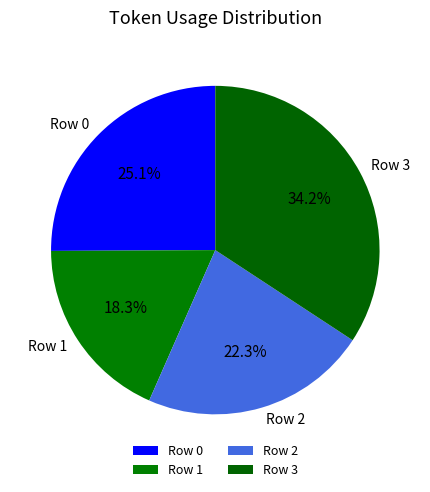

How many segments does this pie chart have?

4